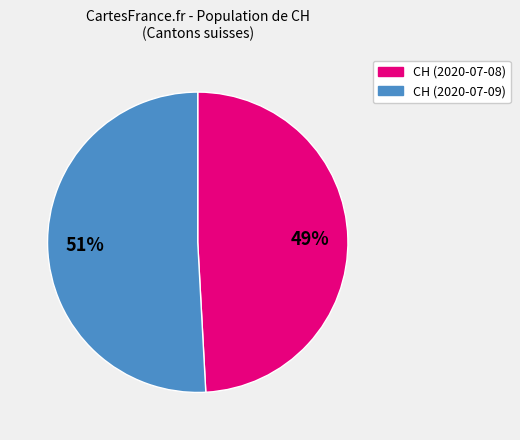

Is there any slice that represents more than half of the pie?

Yes